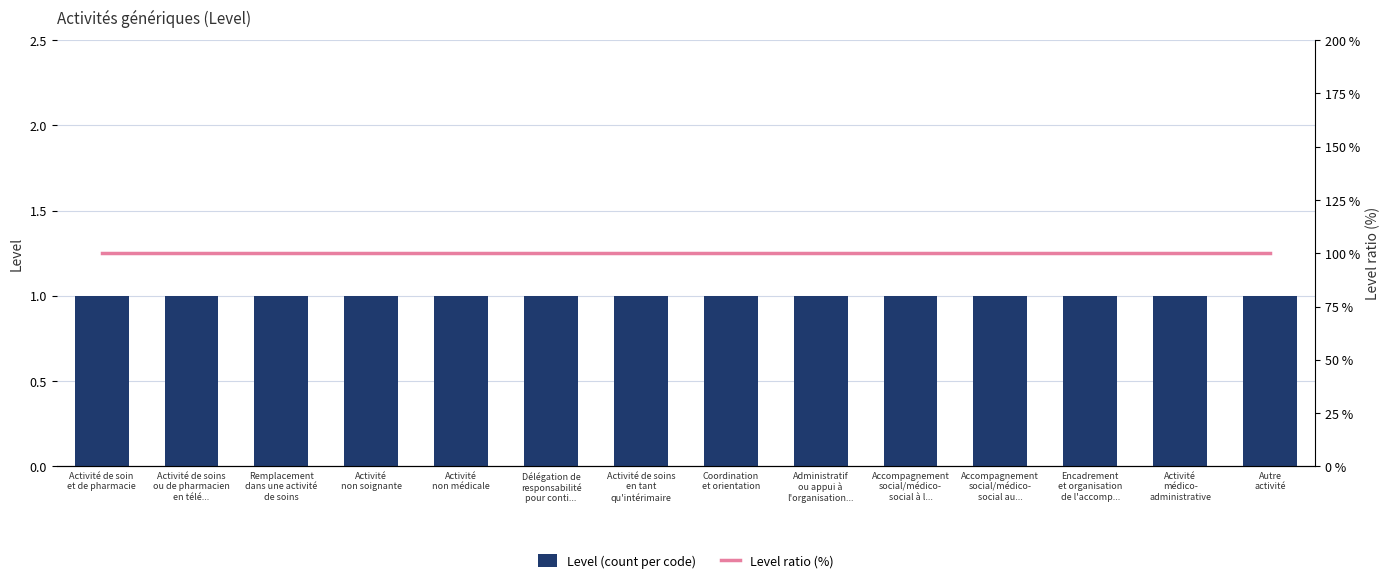

How many groups of bars are there?

14